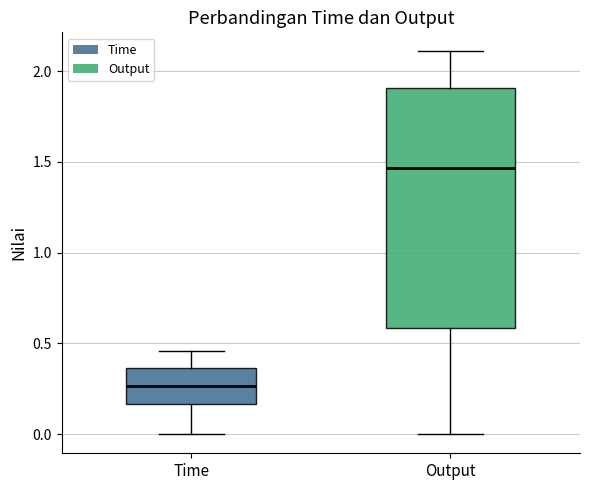

Comparing the boxes themselves (not the whiskers), which one is the tallest?

Output